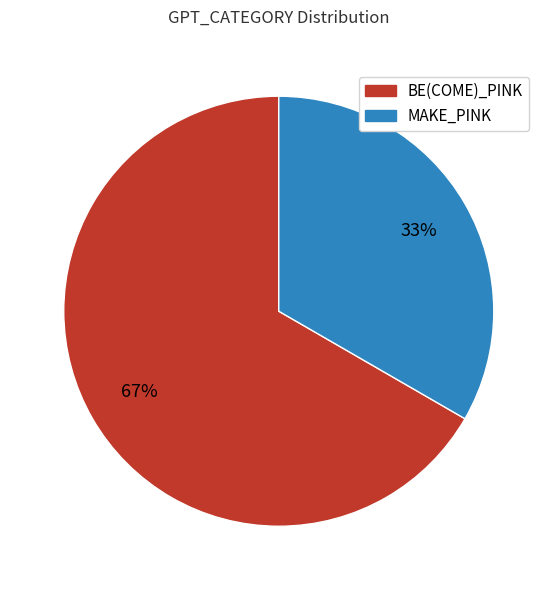

Count the number of slices in the pie.

2